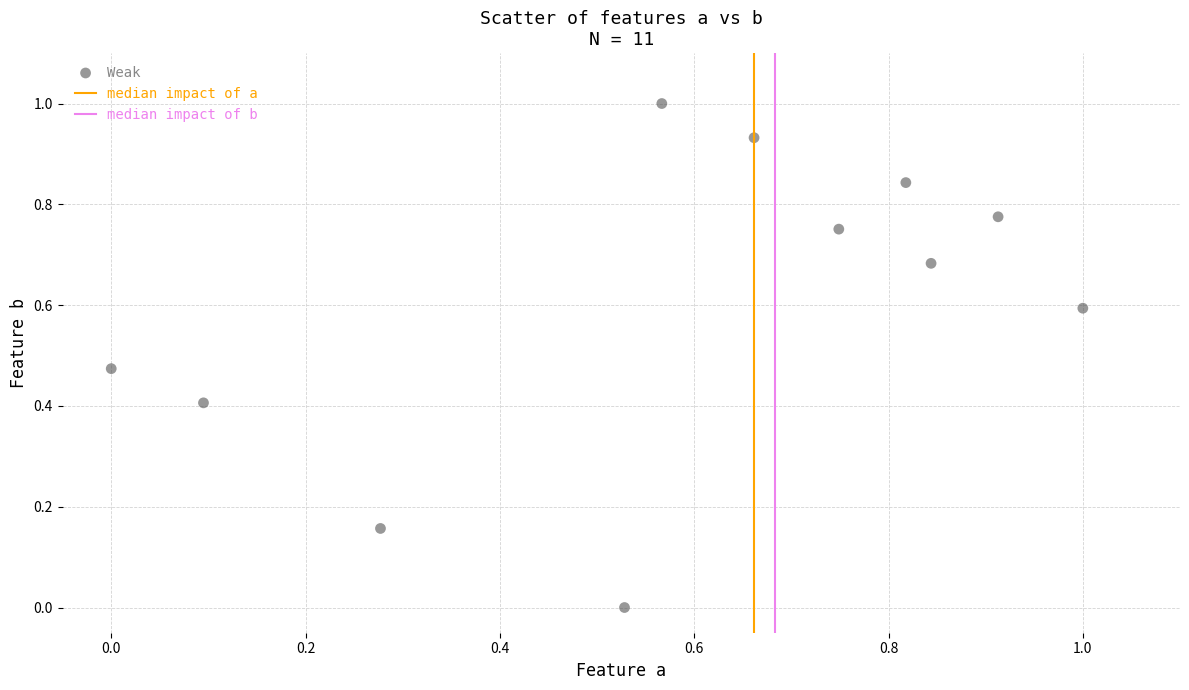

What is the range of X values (max minus min)?

1.0